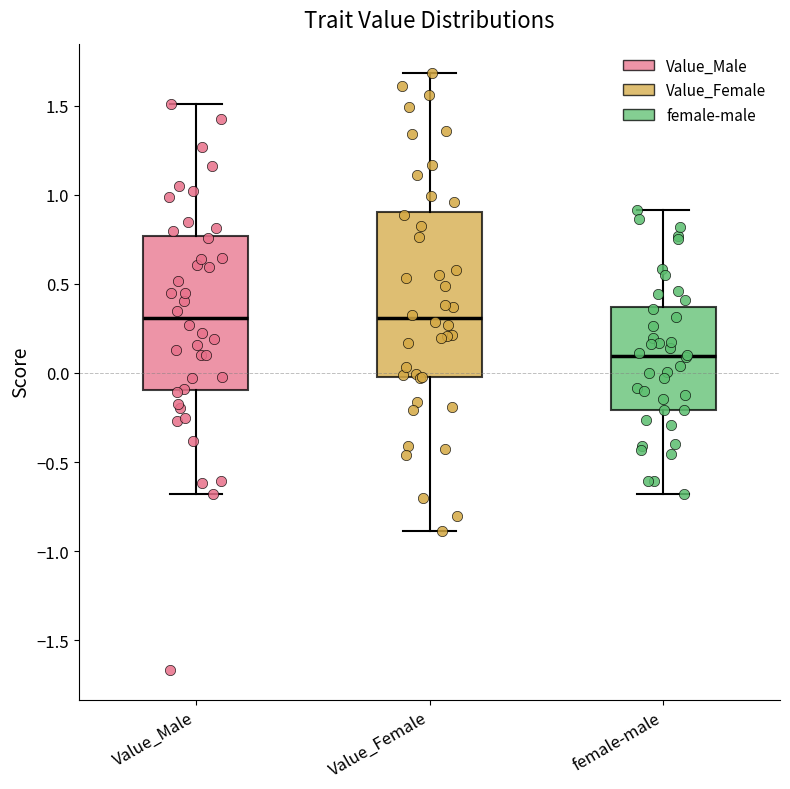

Reading left to right, transcribe this box plot: for each box, give where its median line is, the range the box spans, and where its two whiskers end, as read against the y-axis. The values are not printed on the chart, so give them approximately, as read against the axis.

Value_Male: median 0.30, box -0.10 to 0.75, whiskers -0.70 to 1.50
Value_Female: median 0.30, box 0.00 to 0.90, whiskers -0.90 to 1.70
female-male: median 0.10, box -0.20 to 0.35, whiskers -0.70 to 0.90